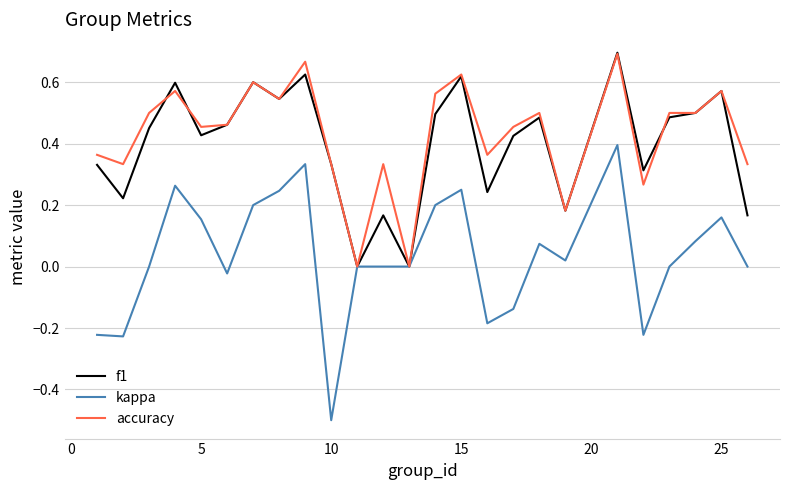

What is the sum of all kappa values?

0.9